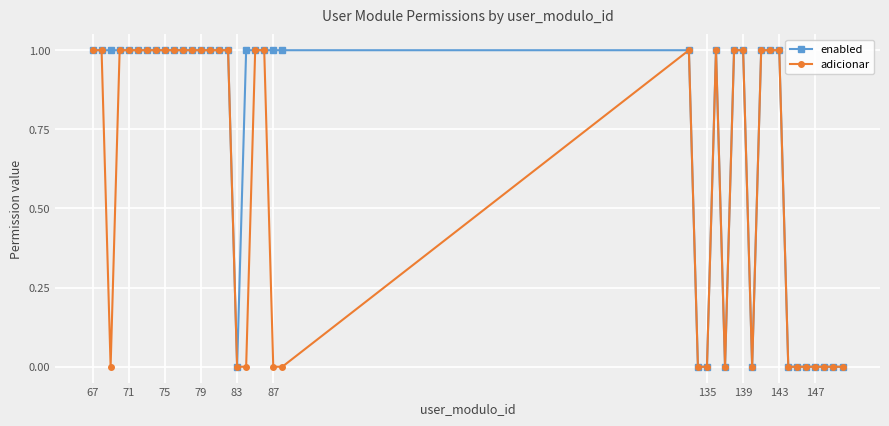

What are all the series names shown in the legend?

enabled, adicionar